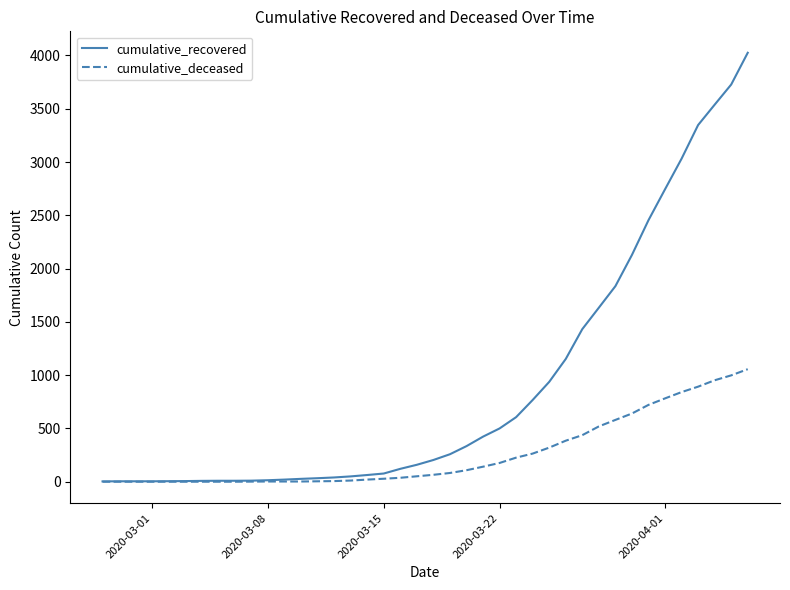

List the series in order of their overall mean, lowest first.

cumulative_deceased, cumulative_recovered